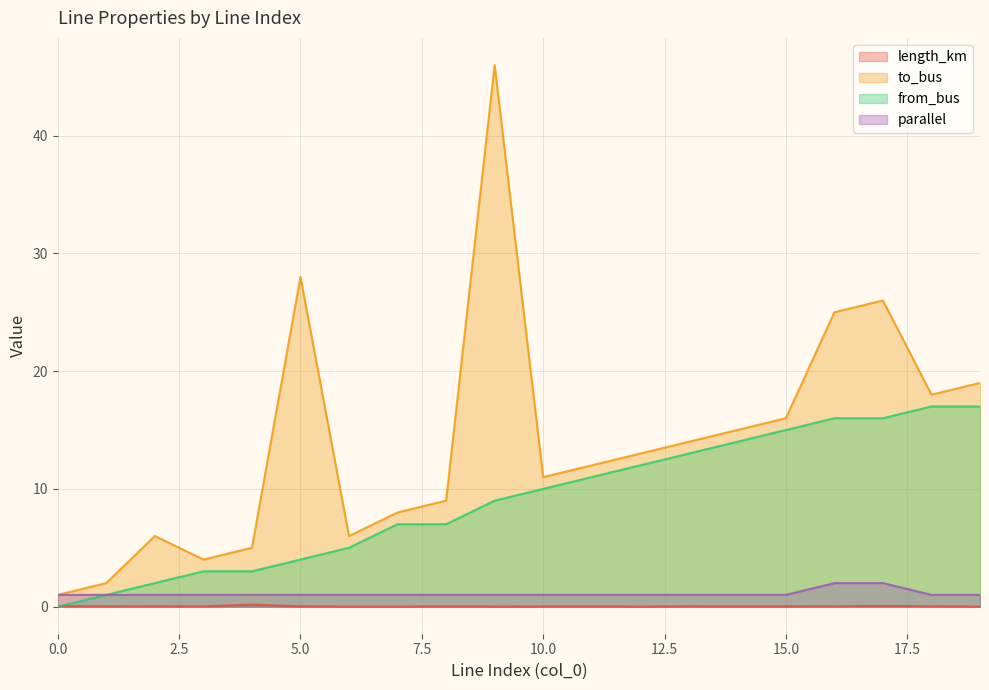

Rank the series by their maximum value, from lowest to highest.

length_km, parallel, from_bus, to_bus